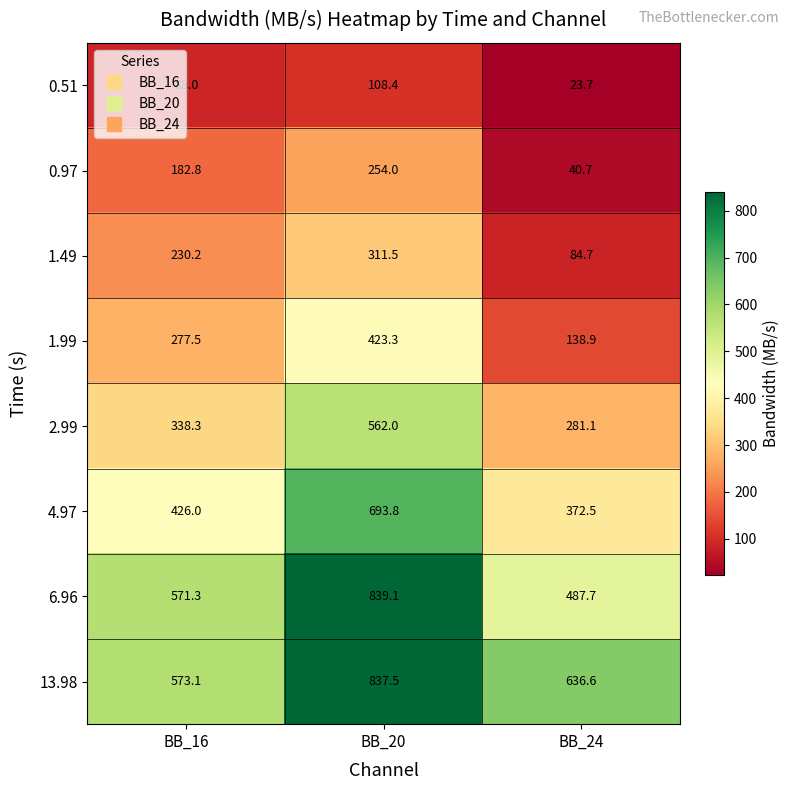

What is the total value across all series at BB_16?

2687.2